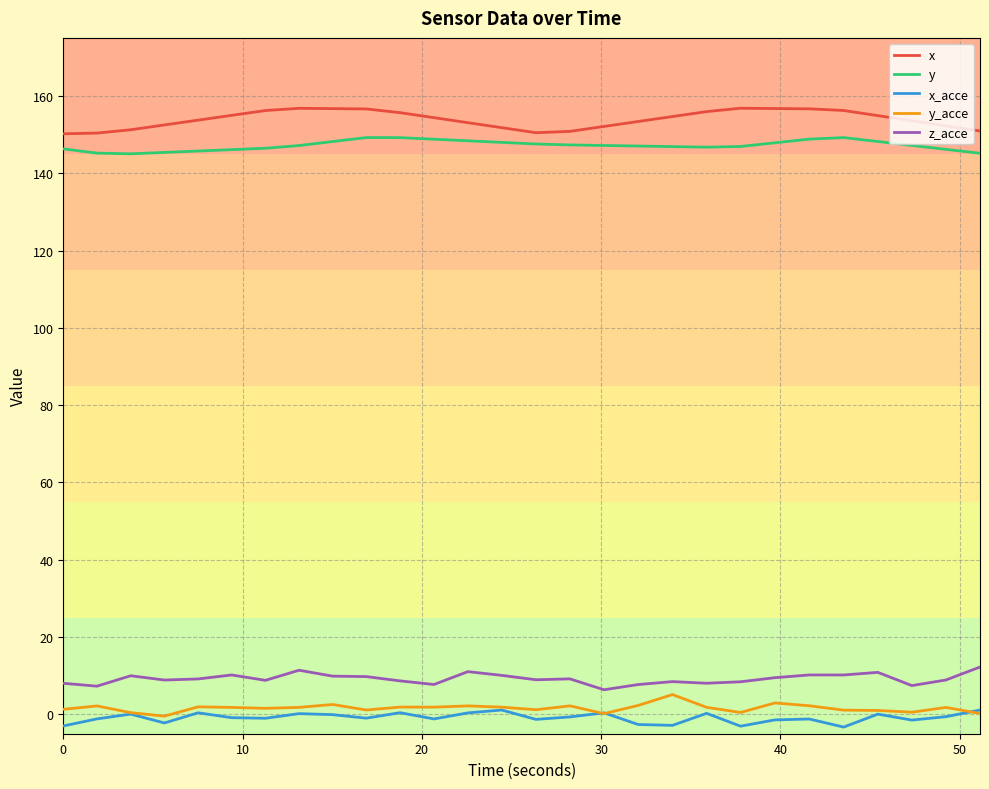

In y, how many points are higher than both neighbors (excluding endpoints)?

2